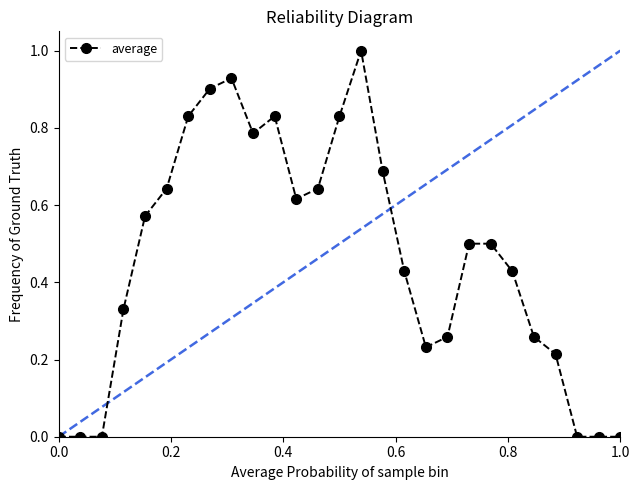

What is the difference between the maximum and second lowest values?

1.0